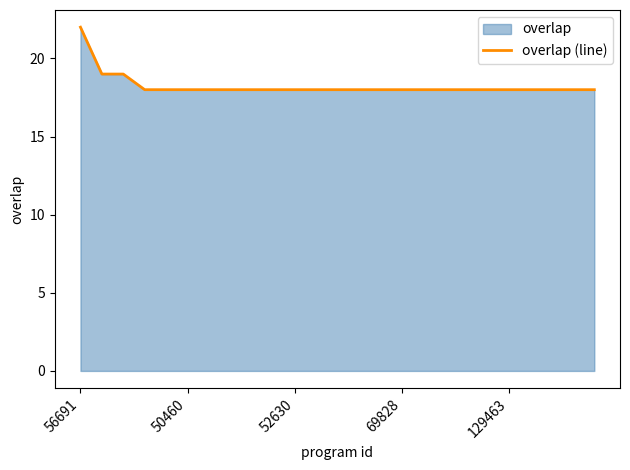

The chart shows a value of 31 at 69828. True or false?

False